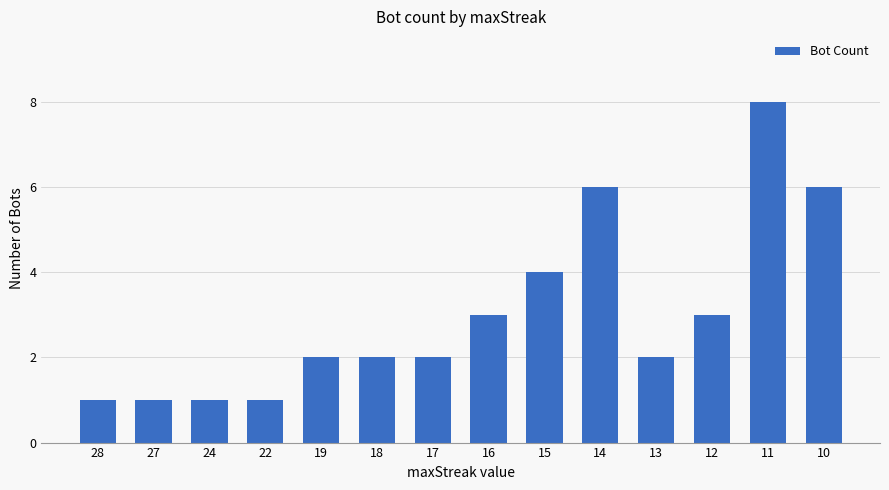

What is the difference between the second highest and minimum values?

5